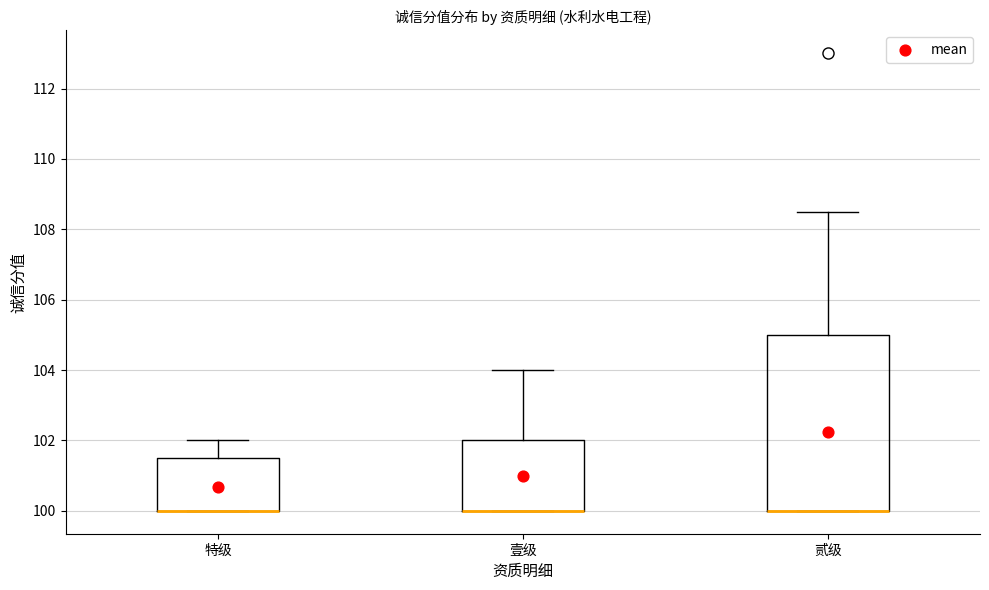

Where is the lower edge of the box for 壹级 on the y-axis? The values are not printed on the chart, so give them approximately, as read against the axis.

100.0